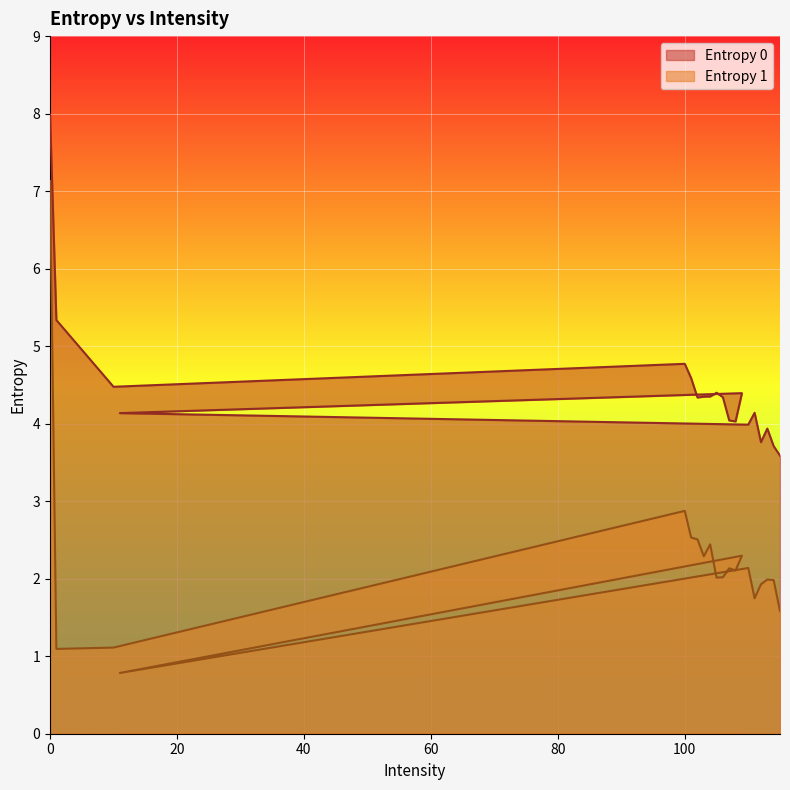

What is the maximum value for Entropy 1?

7.1